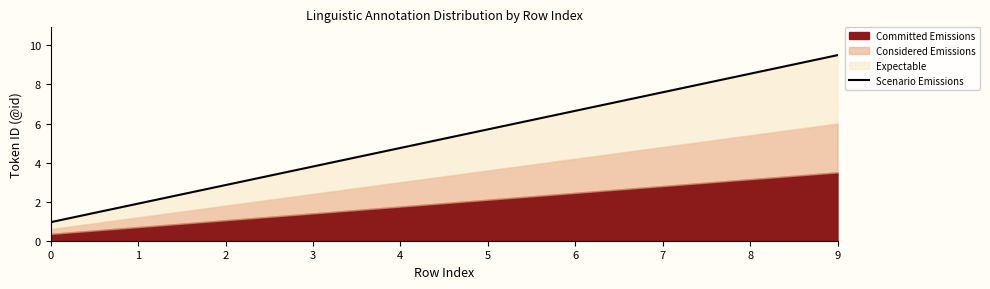

List the labels in order of value, smallest first.

0, 1, 2, 3, 4, 5, 6, 7, 8, 9